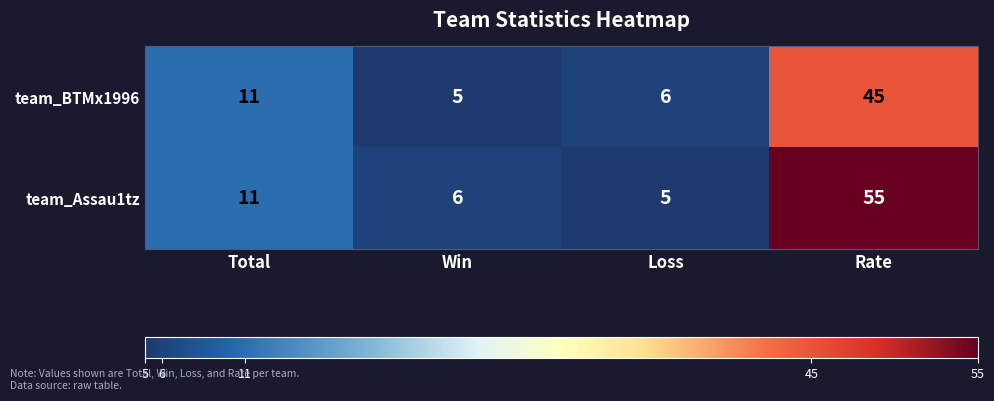

The team_BTMx1996 series shows 9 at Loss. True or false?

False